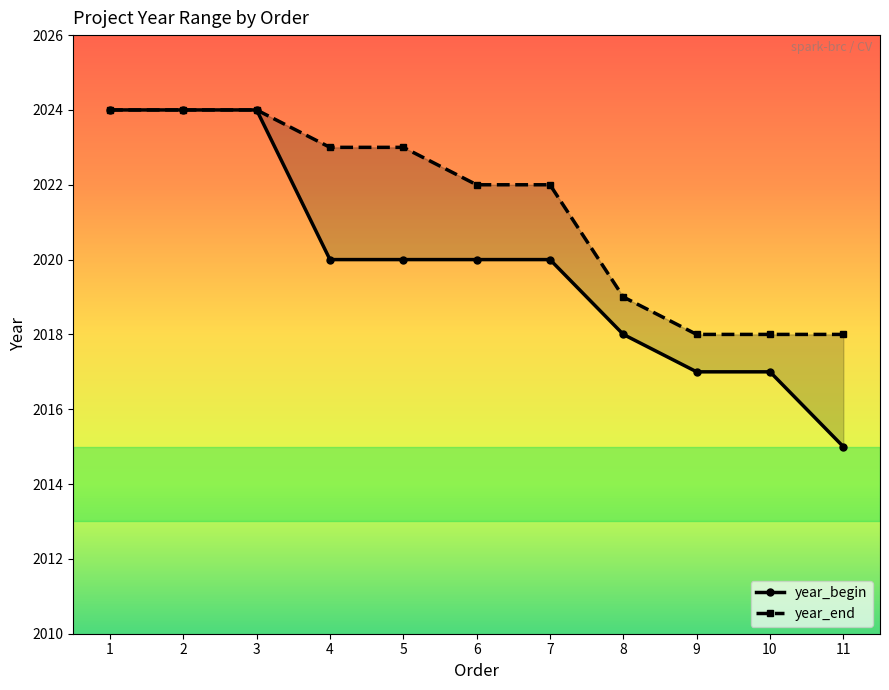

What are all the series names shown in the legend?

year_begin, year_end